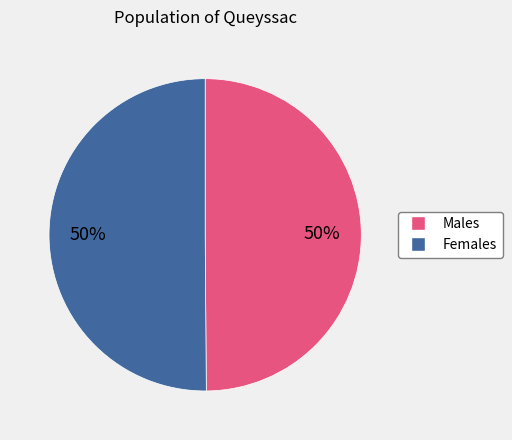

Approximately how many times larger is the value at Males compared to Females?

1.0